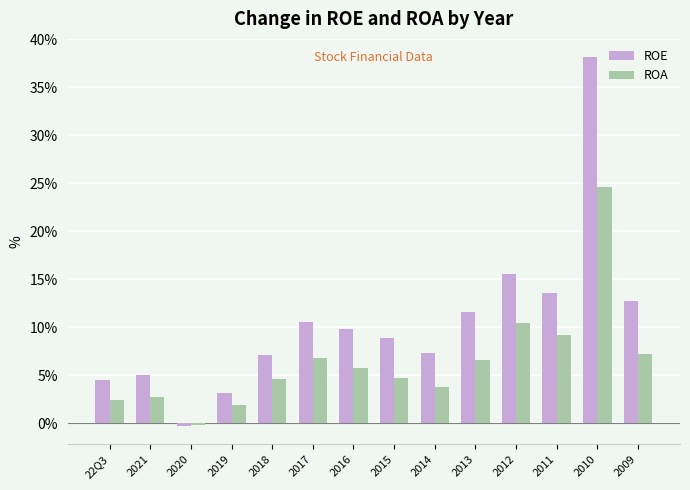

Which series has the widest spread of values?

ROE